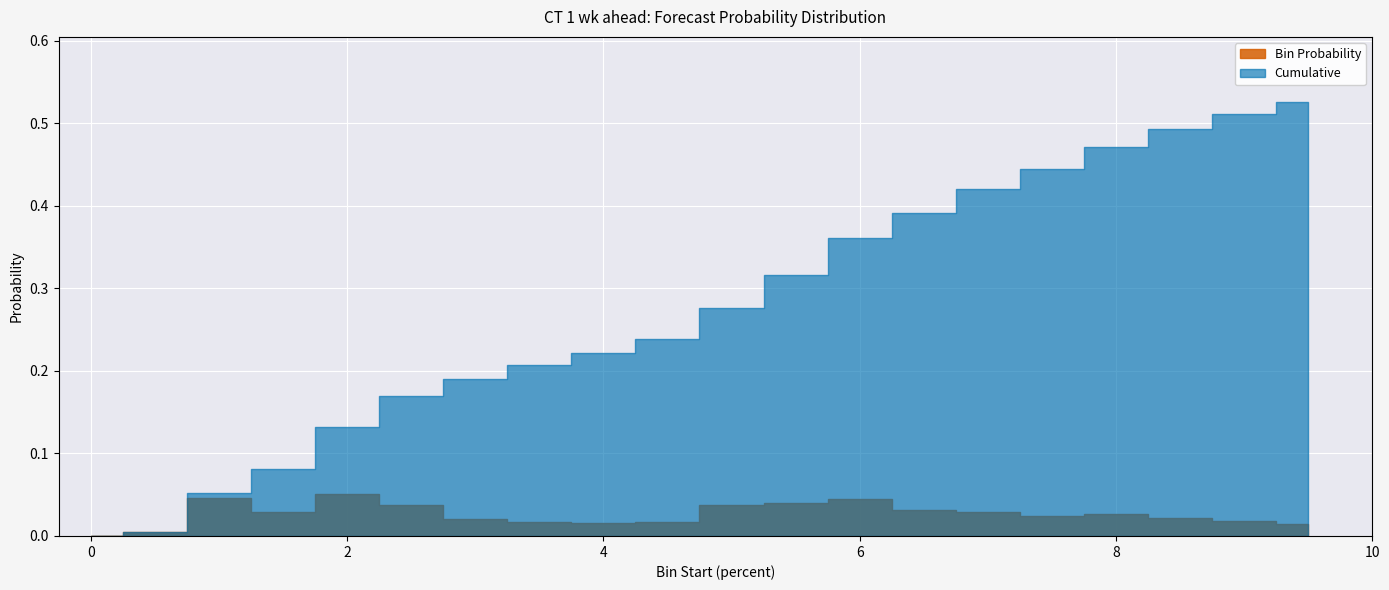

How many interior local peaks does the Bin Probability series have?

4